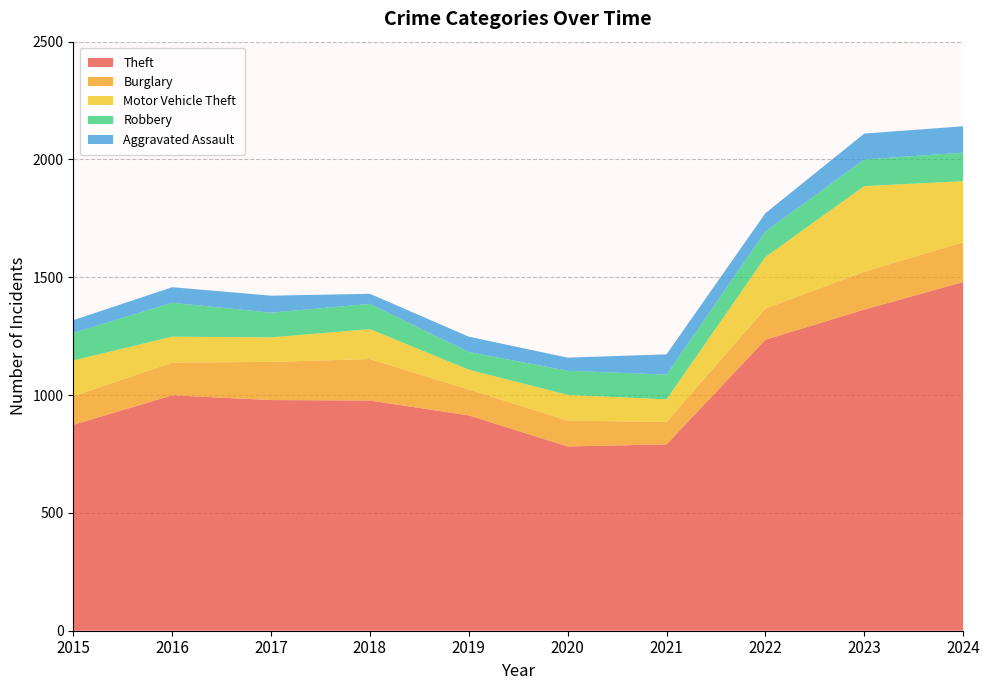

Reading left to right, extract all data points from this chart.

Theft: 874	999	979	977	914	782	791	1235	1363	1480
Burglary: 121	139	162	176	110	110	95	132	161	169
Motor Vehicle Theft: 152	110	104	127	84	109	96	219	363	259
Robbery: 117	144	105	107	75	102	105	108	113	121
Aggravated Assault: 54	66	72	43	65	56	86	78	110	112